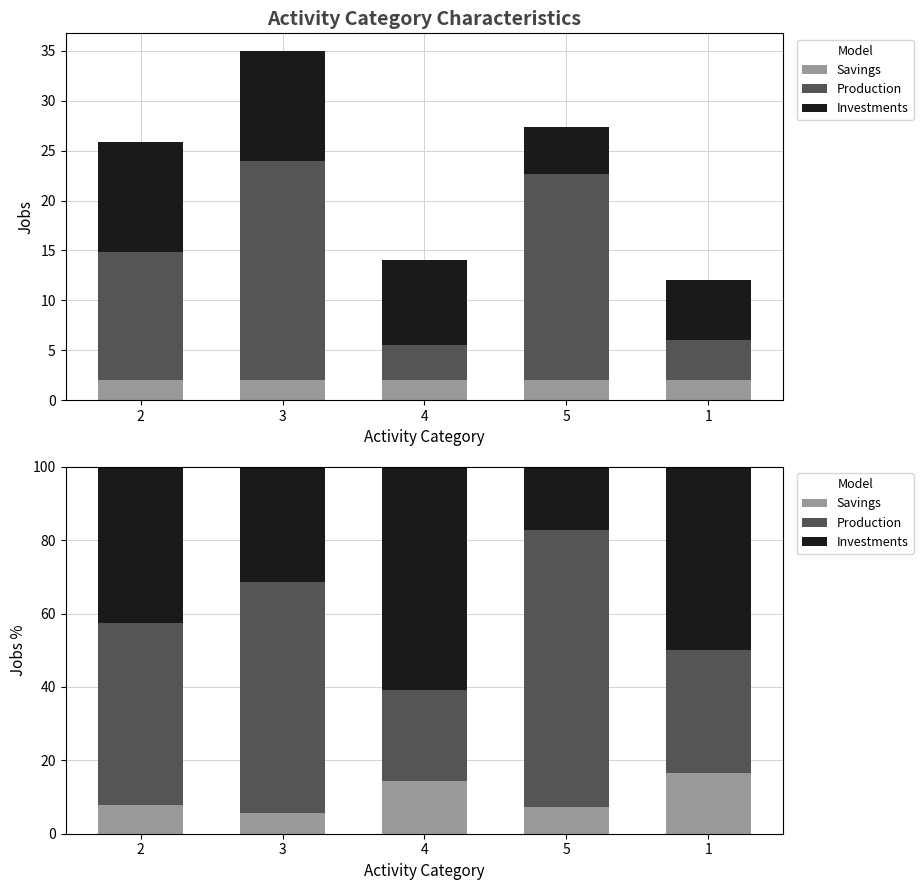

Reading left to right, transcribe all the data shown in this chart.

Savings: 2=7.7	3=5.7	4=14.3	5=7.3	1=16.7
Production: 2=49.8	3=62.9	4=25.0	5=75.6	1=33.3
Investments: 2=42.5	3=31.4	4=60.7	5=17.1	1=50.0